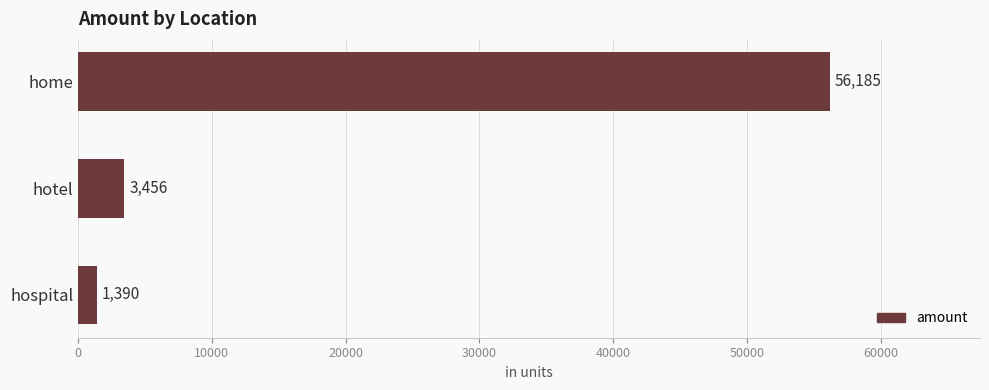

Does the chart contain any negative values?

No